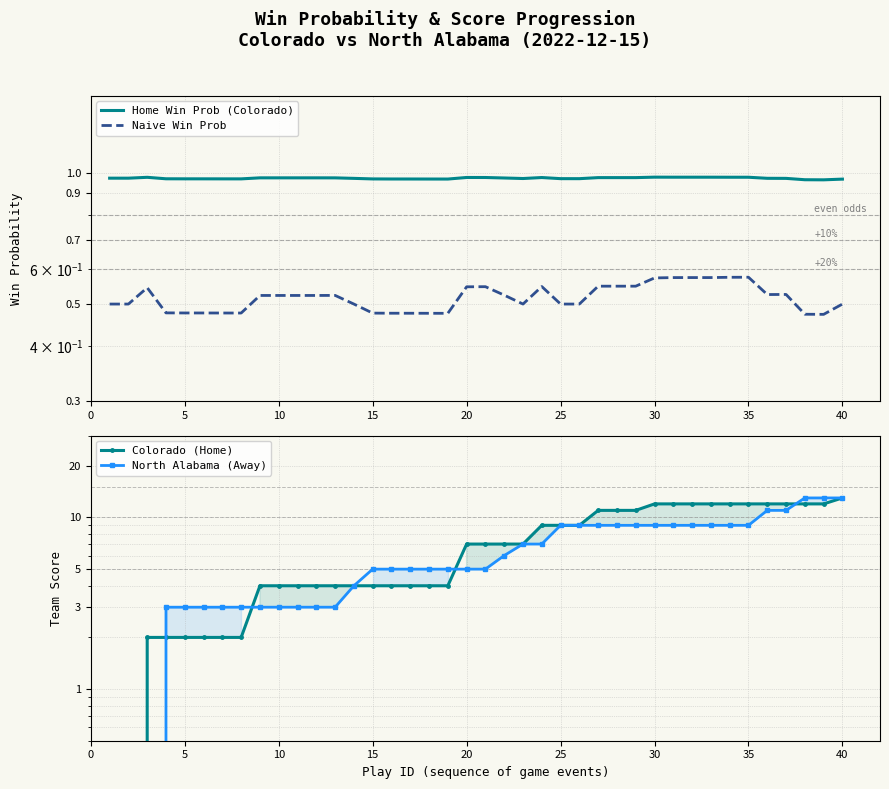

True or false: Naive Win Prob has a value of 0.2 at 32.

False